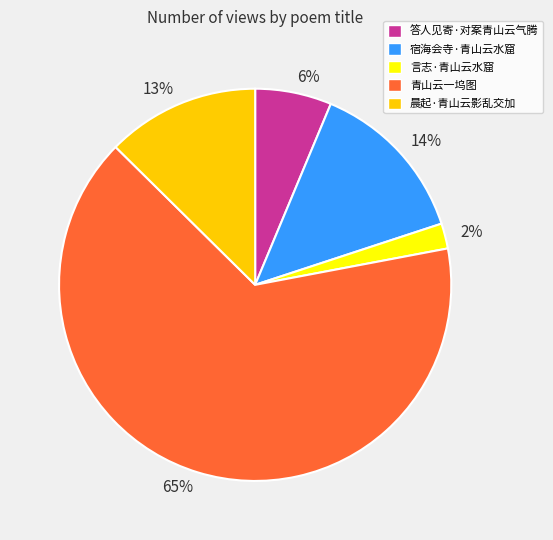

Approximately how many times larger is the value at 6% compared to 13%?

0.5